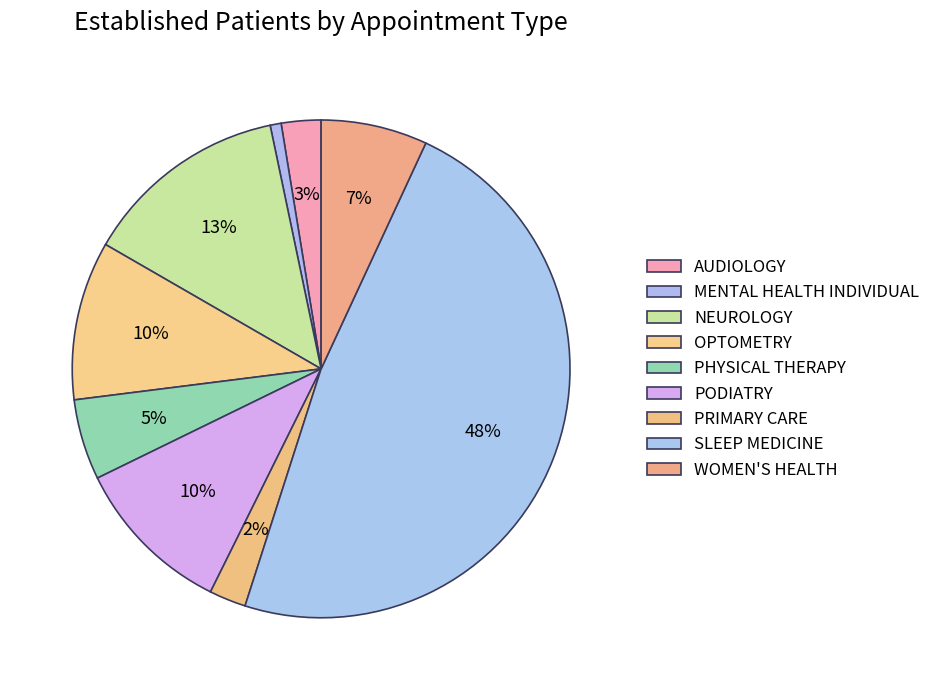

How much of the chart is everything except SLEEP MEDICINE?

52.0%